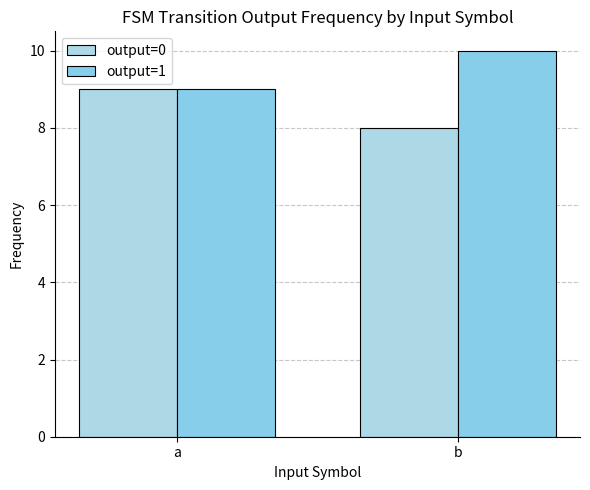

What is the smallest value displayed?

8